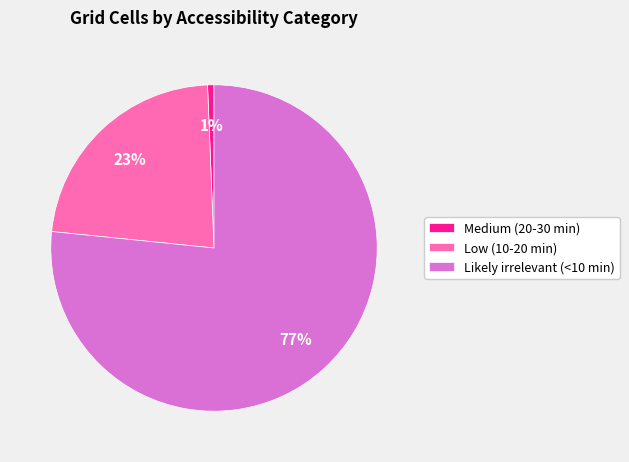

Count the number of slices in the pie.

3